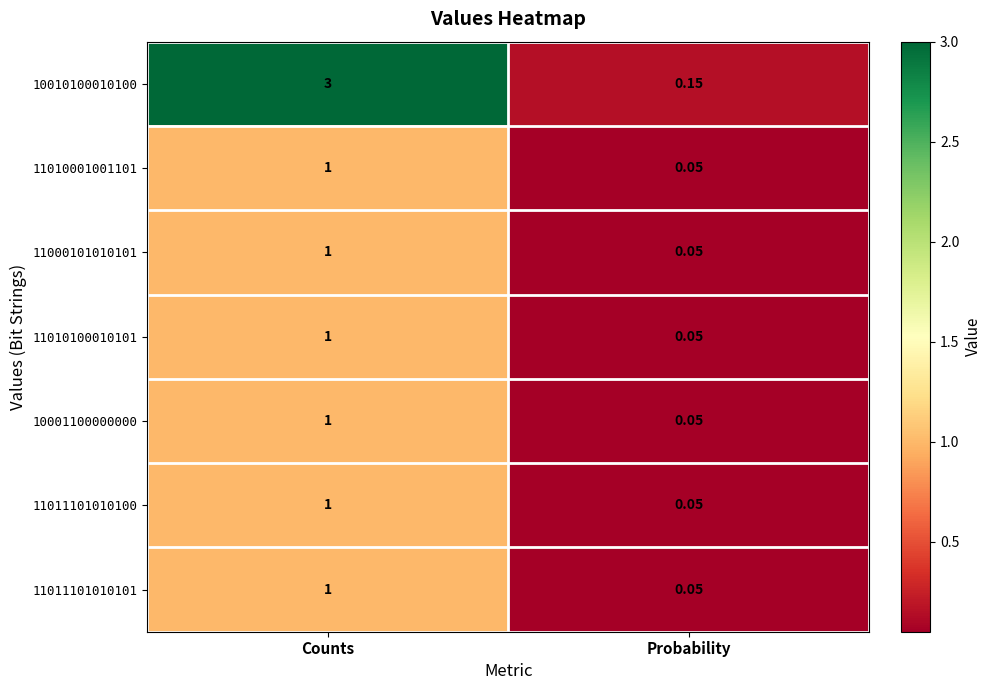

At which label is 11010001001101 closest to 0?

Probability